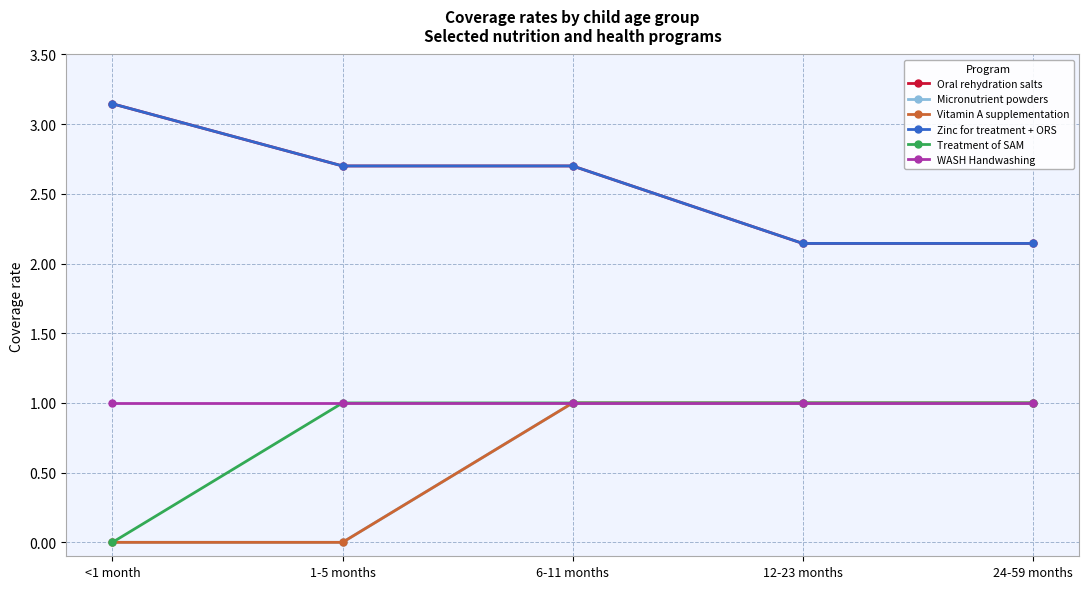

Which series has the widest spread of values?

Oral rehydration salts